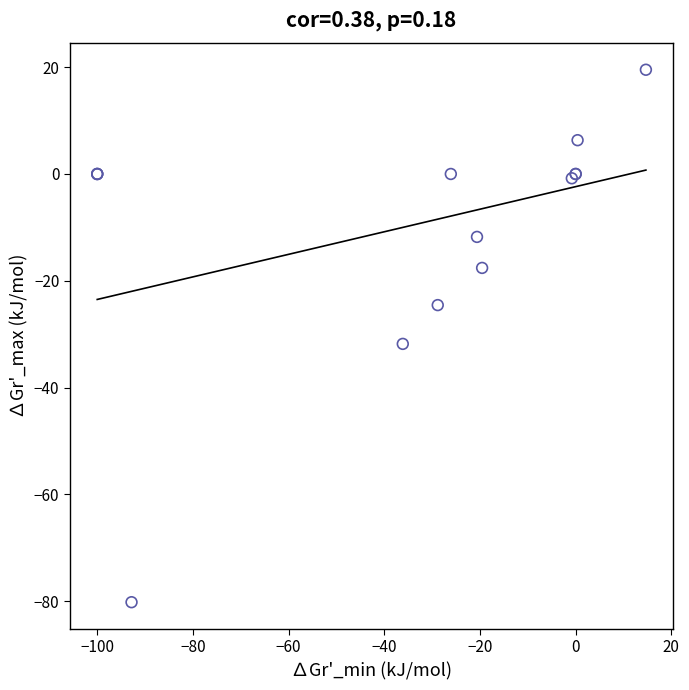

What Y value in the scatter plot is closest to -30?

-31.8